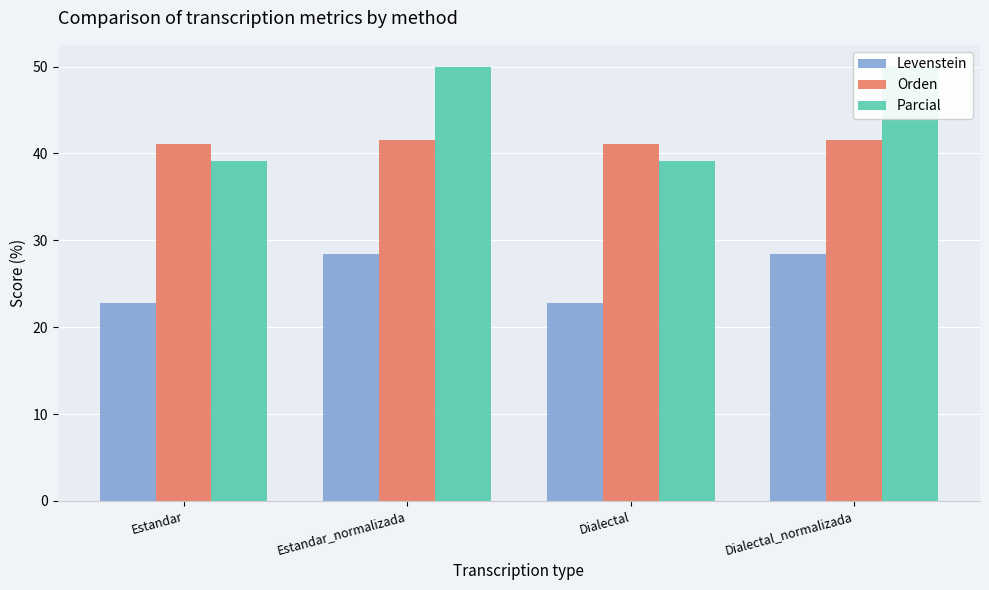

What is the value of the Parcial bar at the 2nd from the left?

50.0